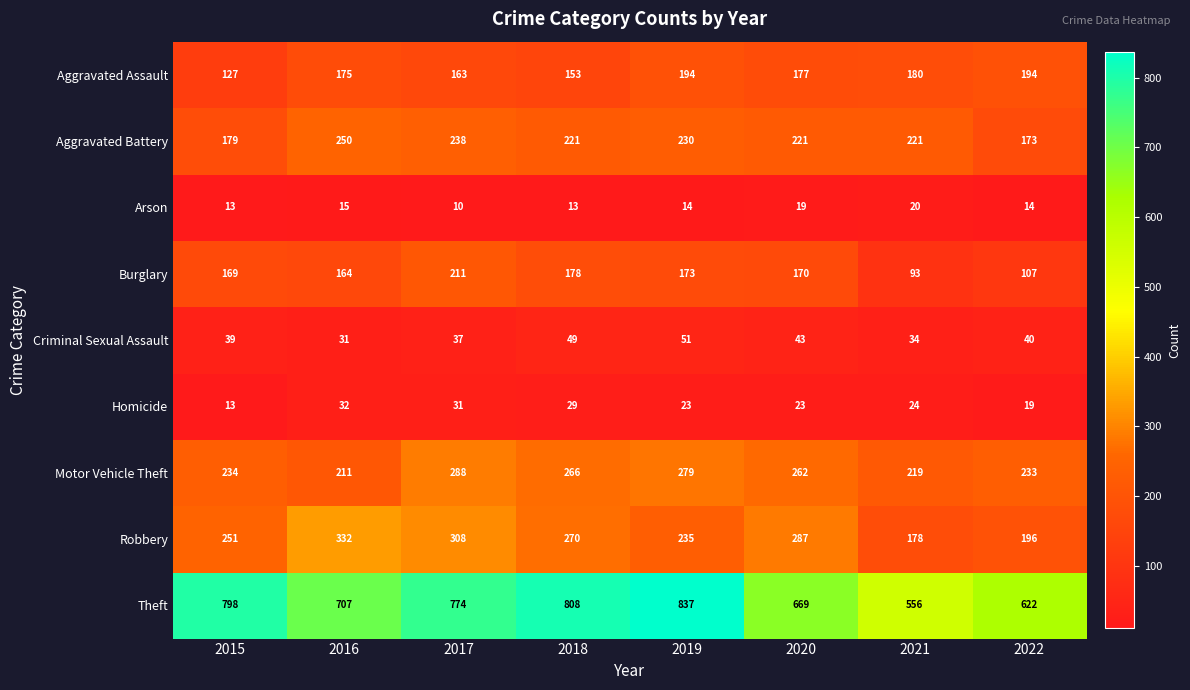

Which series has the widest spread of values?

Theft